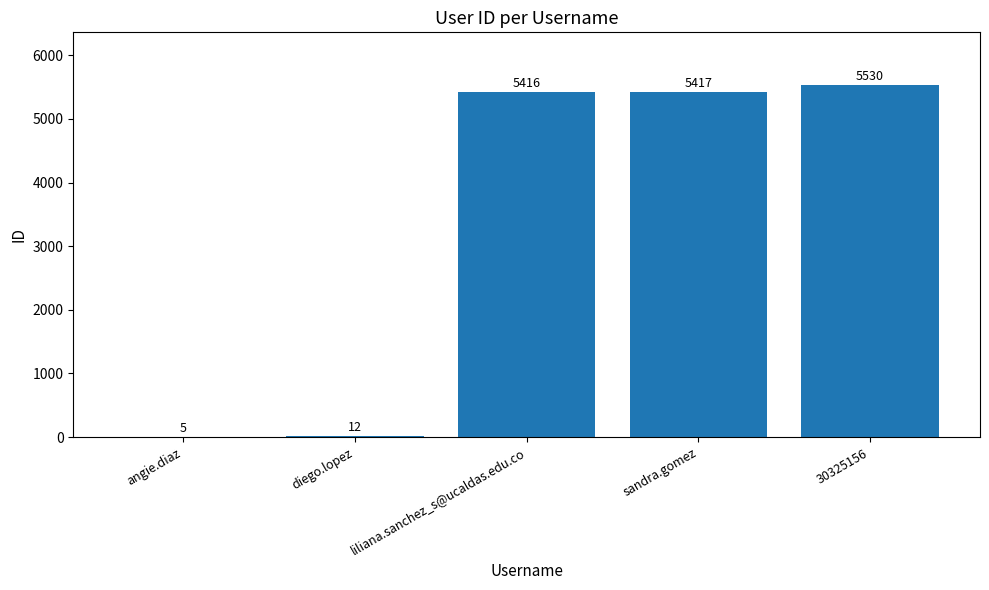

The value at sandra.gomez is 7898. True or false?

False